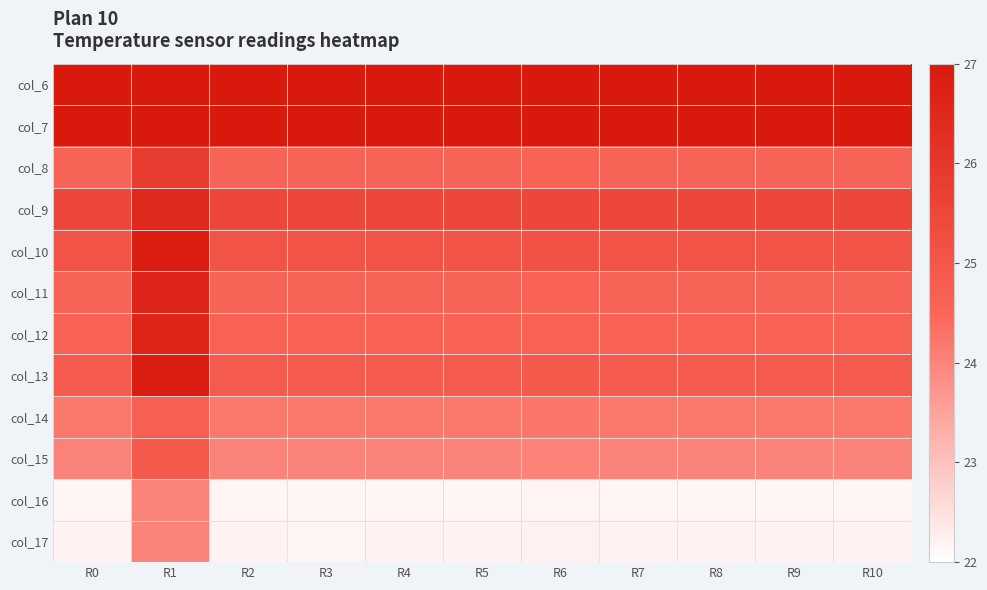

Reading left to right, what are all the values shown in this chart?

col_6: R0=27.4	R1=28.0	R2=27.9	R3=27.4	R4=28.0	R5=27.4	R6=28.0	R7=27.4	R8=28.0	R9=27.4	R10=28.0
col_7: R0=28.0	R1=28.2	R2=28.0	R3=28.0	R4=28.0	R5=28.0	R6=28.0	R7=28.0	R8=28.0	R9=28.0	R10=28.0
col_8: R0=24.6	R1=25.9	R2=24.6	R3=24.6	R4=24.6	R5=24.6	R6=24.6	R7=24.6	R8=24.6	R9=24.6	R10=24.6
col_9: R0=25.5	R1=26.4	R2=25.5	R3=25.5	R4=25.5	R5=25.5	R6=25.5	R7=25.5	R8=25.5	R9=25.5	R10=25.5
col_10: R0=25.1	R1=26.8	R2=25.1	R3=25.1	R4=25.1	R5=25.1	R6=25.1	R7=25.1	R8=25.1	R9=25.1	R10=25.1
col_11: R0=24.6	R1=26.6	R2=24.6	R3=24.6	R4=24.6	R5=24.6	R6=24.6	R7=24.6	R8=24.6	R9=24.6	R10=24.6
col_12: R0=24.6	R1=26.6	R2=24.6	R3=24.6	R4=24.6	R5=24.6	R6=24.6	R7=24.6	R8=24.6	R9=24.6	R10=24.6
col_13: R0=24.9	R1=26.9	R2=24.9	R3=24.9	R4=24.9	R5=24.9	R6=24.9	R7=24.9	R8=24.9	R9=24.9	R10=24.9
col_14: R0=24.2	R1=24.7	R2=24.2	R3=24.2	R4=24.2	R5=24.2	R6=24.2	R7=24.2	R8=24.2	R9=24.2	R10=24.2
col_15: R0=24.0	R1=24.9	R2=24.0	R3=24.0	R4=24.0	R5=24.0	R6=24.0	R7=24.0	R8=24.0	R9=24.0	R10=24.0
col_16: R0=22.2	R1=24.0	R2=22.2	R3=22.2	R4=22.2	R5=22.2	R6=22.2	R7=22.2	R8=22.2	R9=22.2	R10=22.2
col_17: R0=22.2	R1=24.0	R2=22.2	R3=22.2	R4=22.2	R5=22.2	R6=22.2	R7=22.2	R8=22.2	R9=22.2	R10=22.2